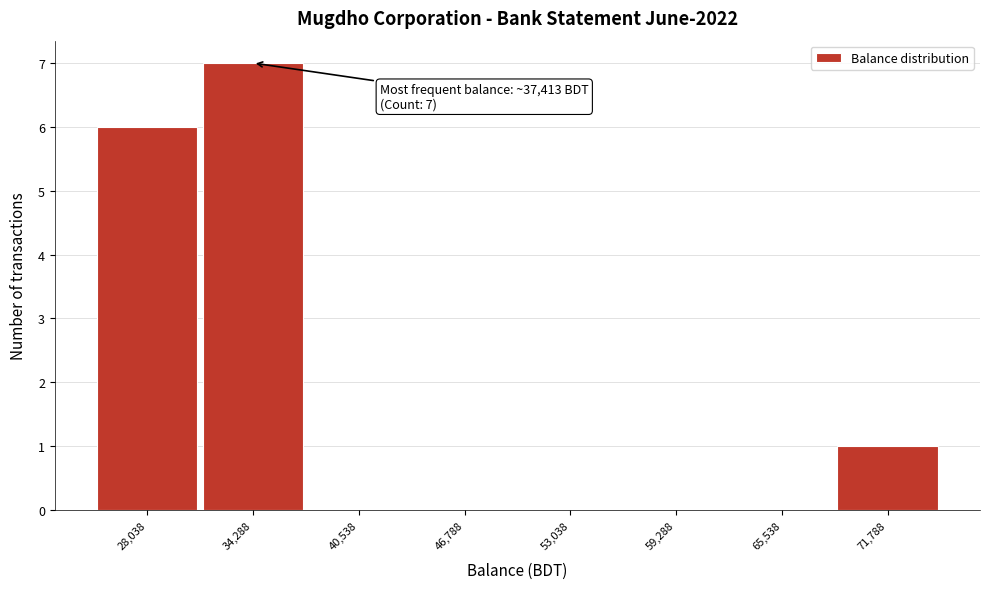

Reading left to right, transcribe all the data shown in this chart.

28,038=6	34,288=7	40,538=0	46,788=0	53,038=0	59,288=0	65,538=0	71,788=1